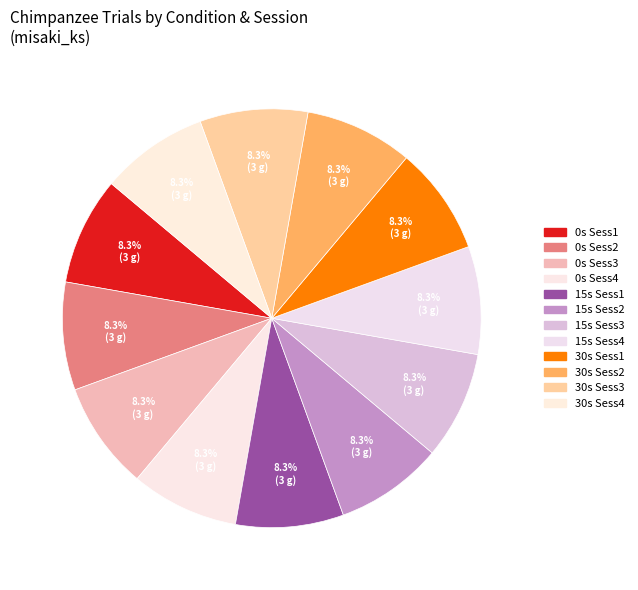

How many segments does this pie chart have?

12